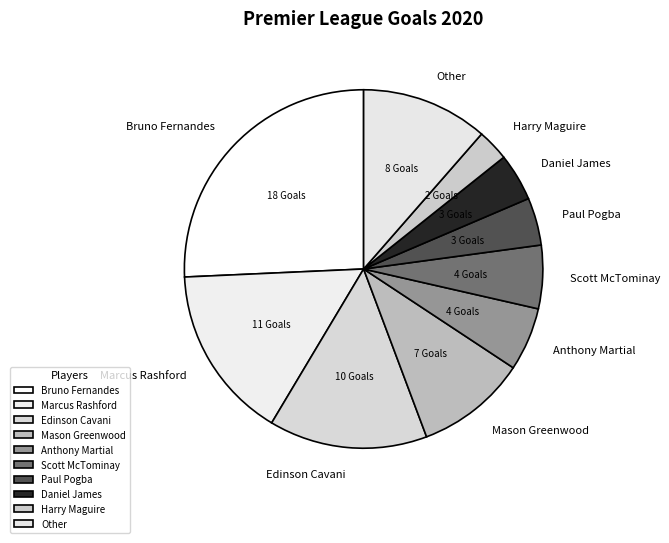

Count the number of slices in the pie.

10